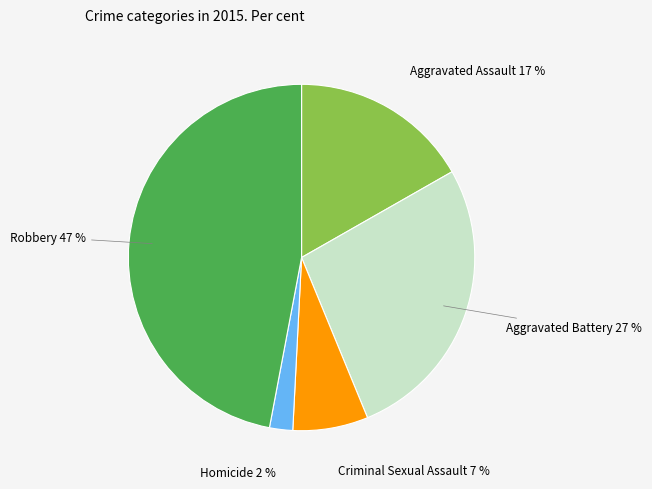

Which has a higher value, Aggravated Assault or Robbery?

Robbery